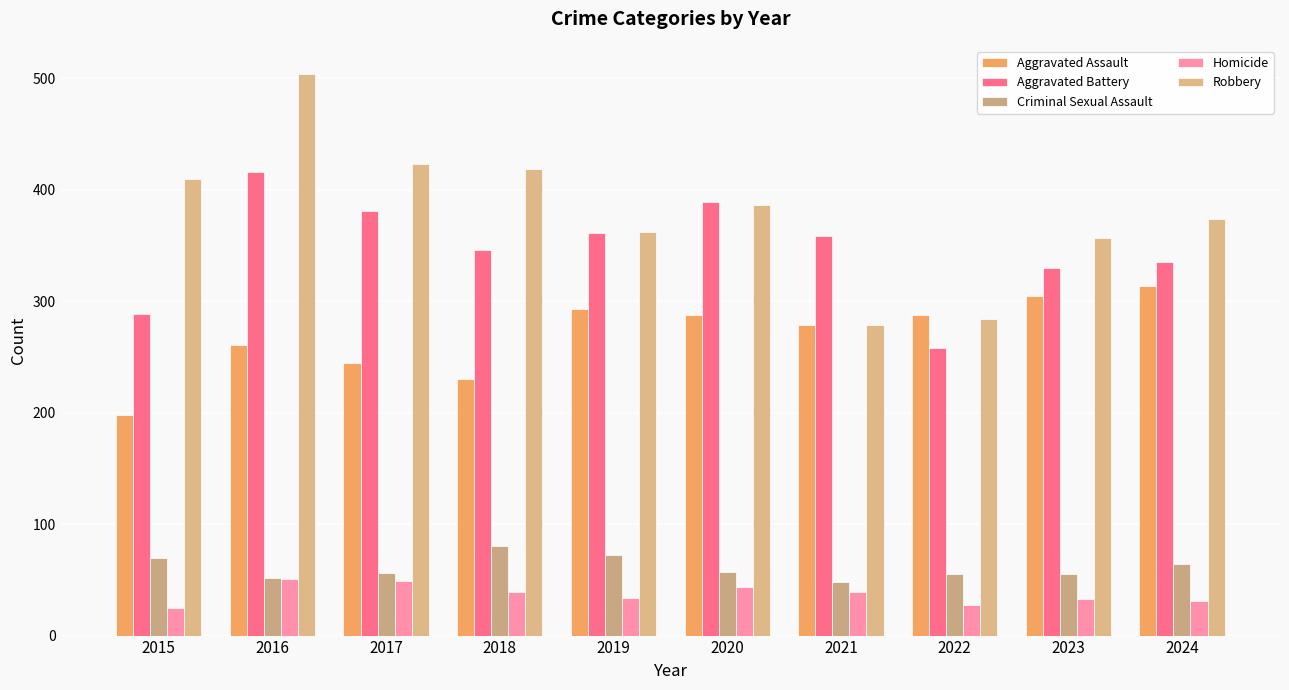

Which series changed the most between 2017 and 2021?

Robbery